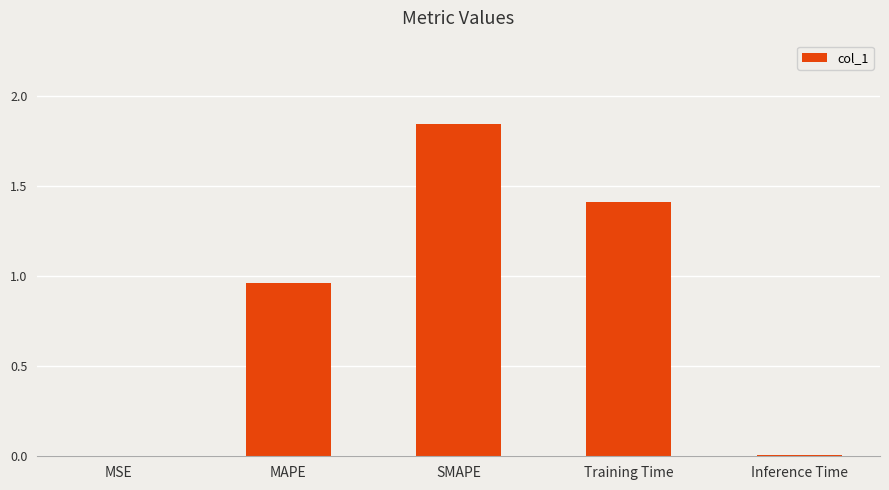

Approximately how many times larger is the value at SMAPE compared to Training Time?

1.3